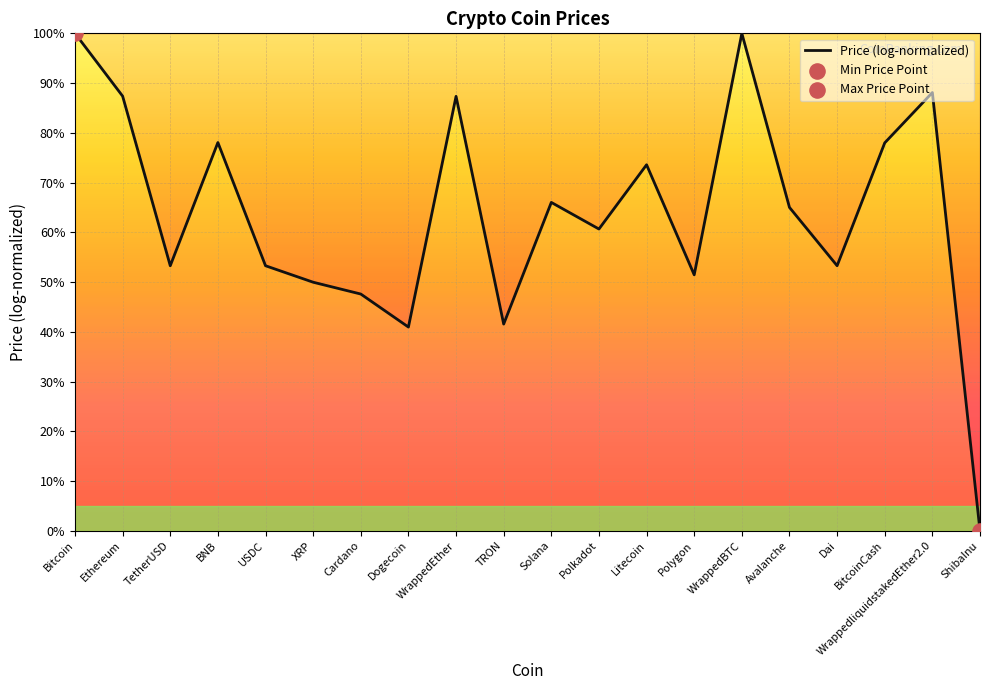

What is the ratio of the value at Polygon to the value at Solana?

0.8